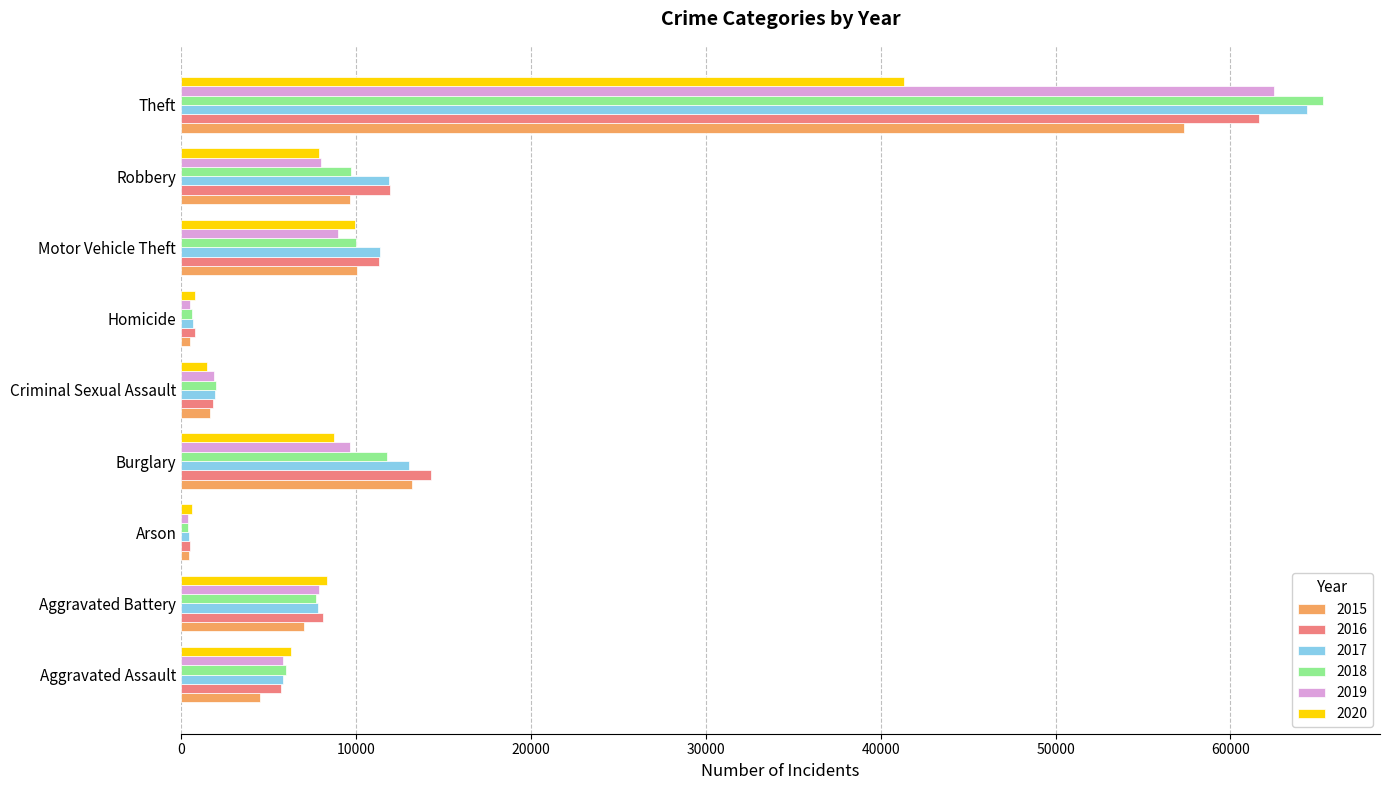

What is the difference between the maximum and minimum values in the 2019 series?

62115